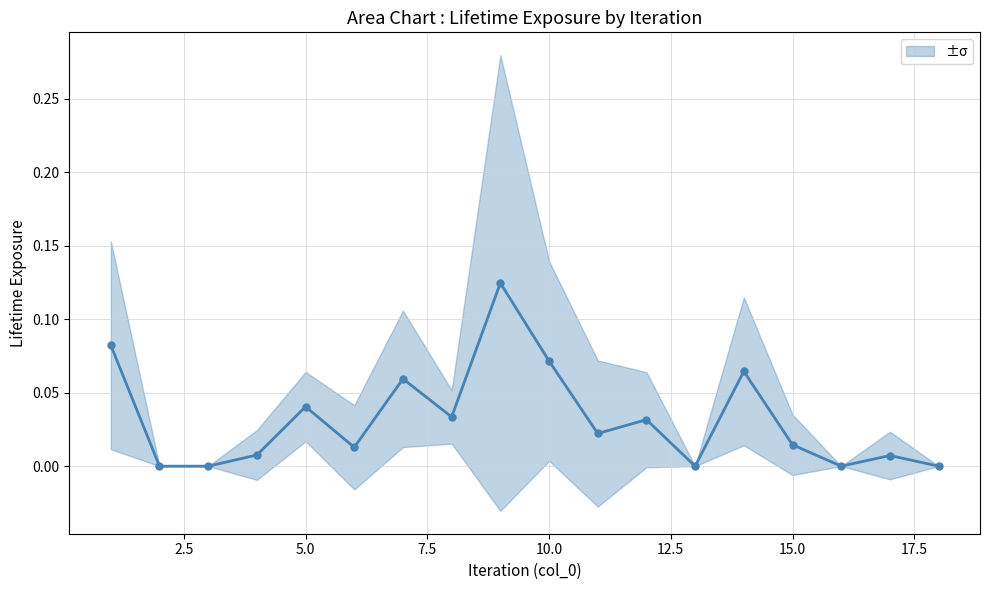

True or false: the data shows 0.1 at 15.0.

False